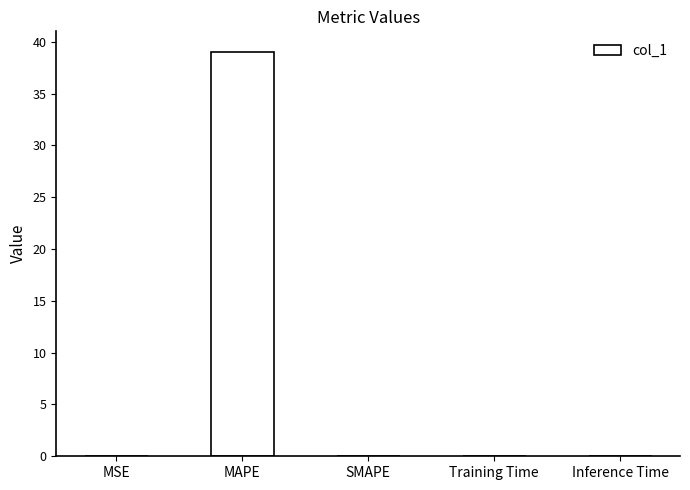

What is the approximate value at MAPE?

39.0